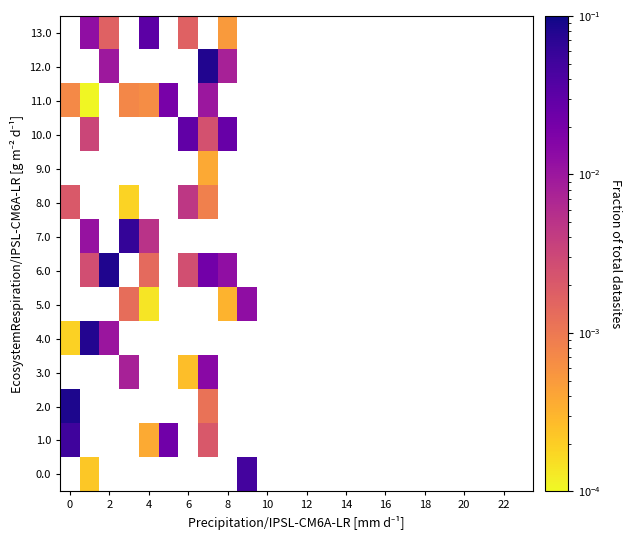

Rank the series by their maximum value, from highest to lowest.

2.0, 3.0, 4.0, 5.0, 6.0, 7.0, 8.0, 9.0, 10.0, 11.0, 12.0, 13.0, 0.0, 1.0